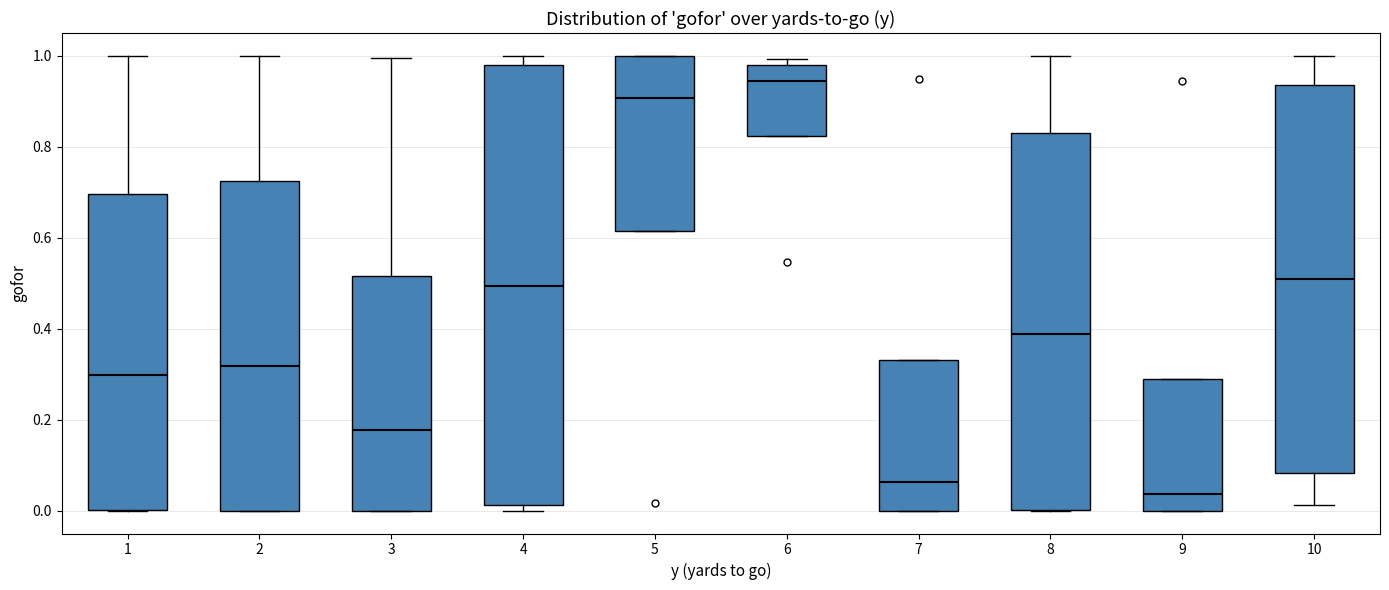

Comparing the boxes themselves (not the whiskers), which one is the tallest?

4